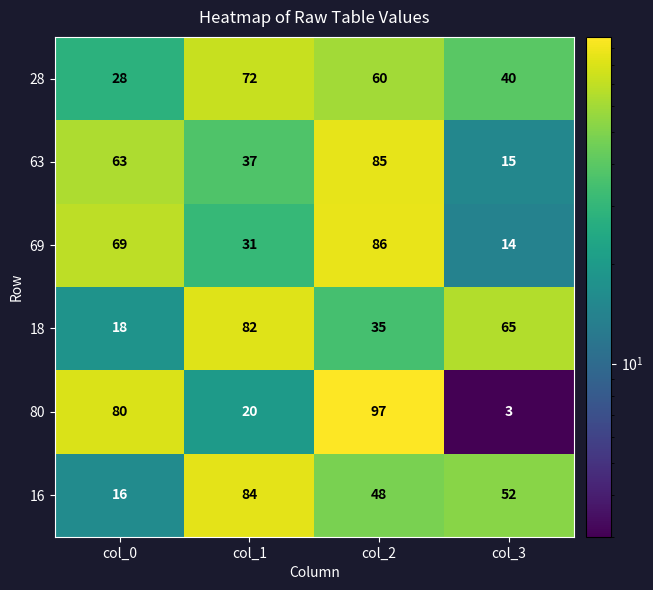

What is the approximate value of 69 at col_0, to the nearest 5?

70